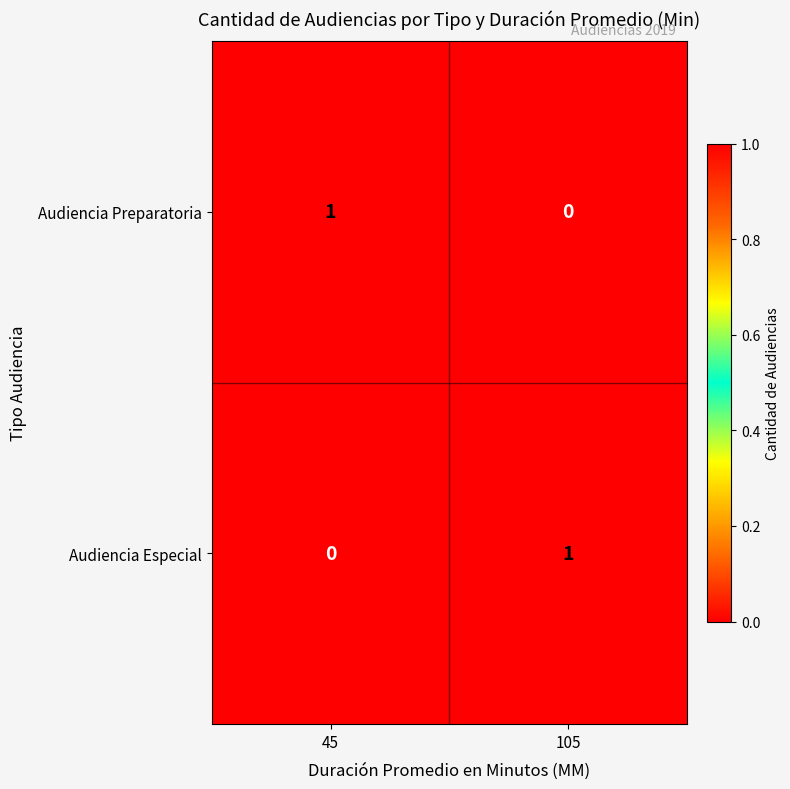

Is it true that Audiencia Preparatoria equals 0 at 105?

True